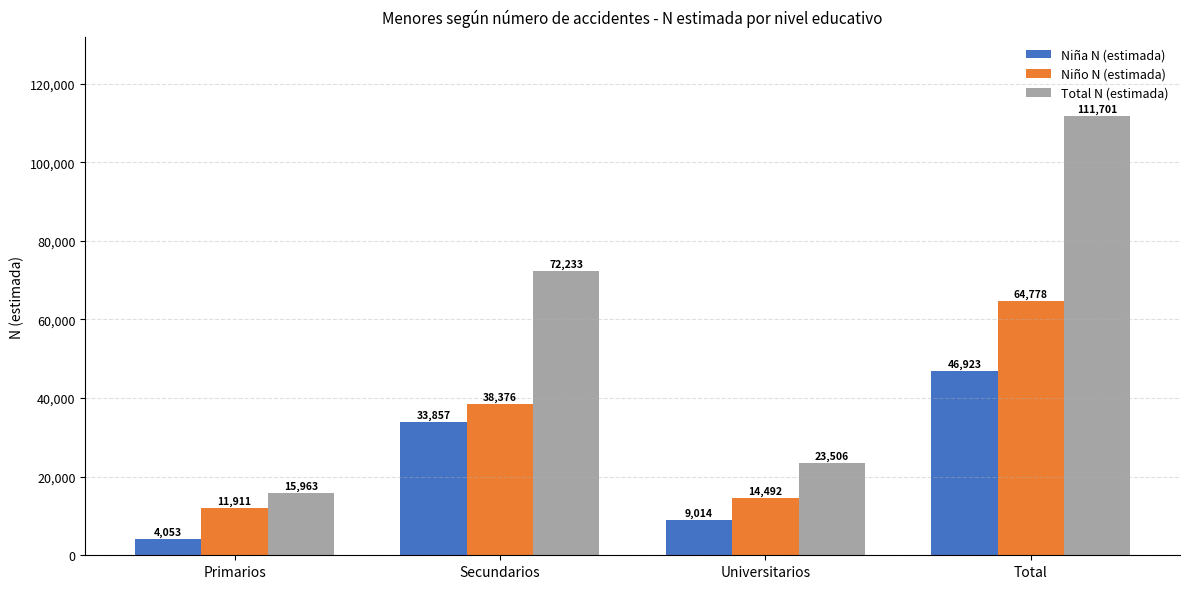

How many distinct data groups are displayed?

3